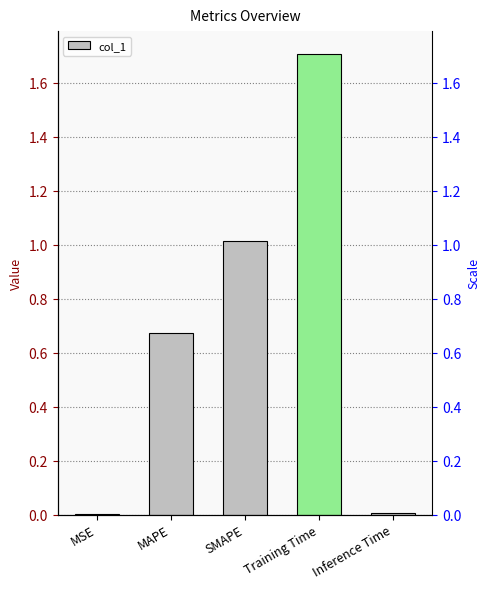

Which has a higher value, MSE or MAPE?

MAPE